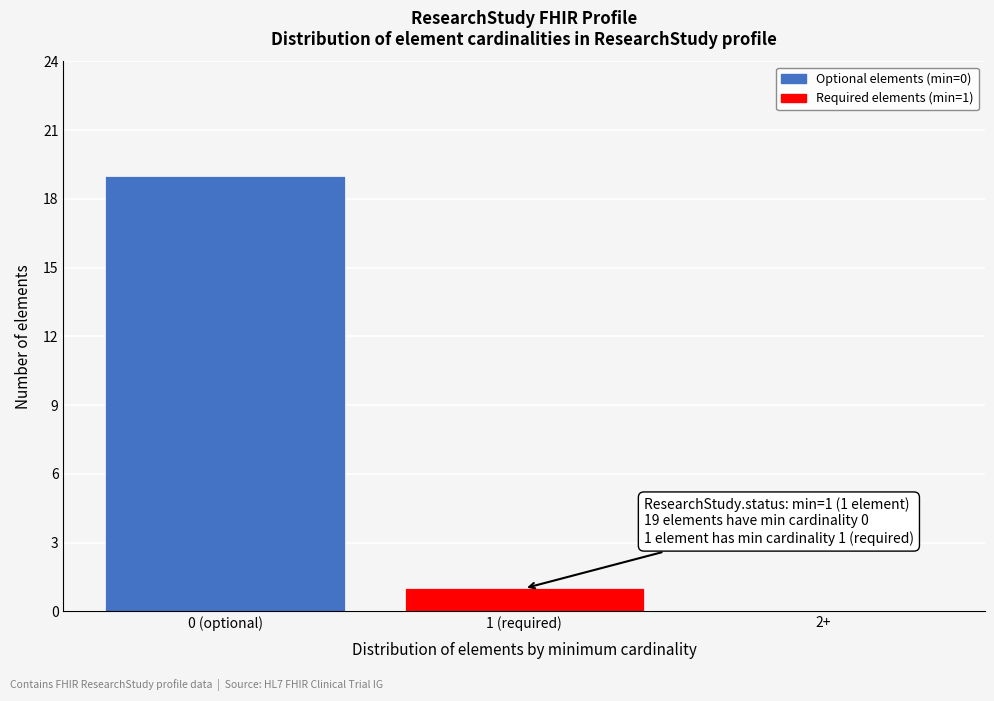

Reading left to right, transcribe all the data shown in this chart.

0 (optional)=19	1 (required)=1	2+=0